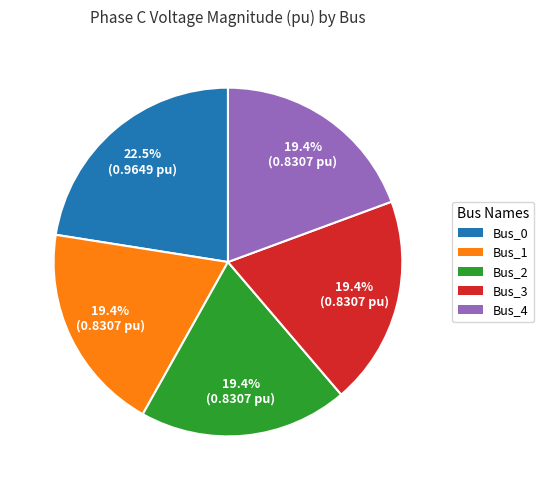

Does Bus_3 represent more than half of the total?

No